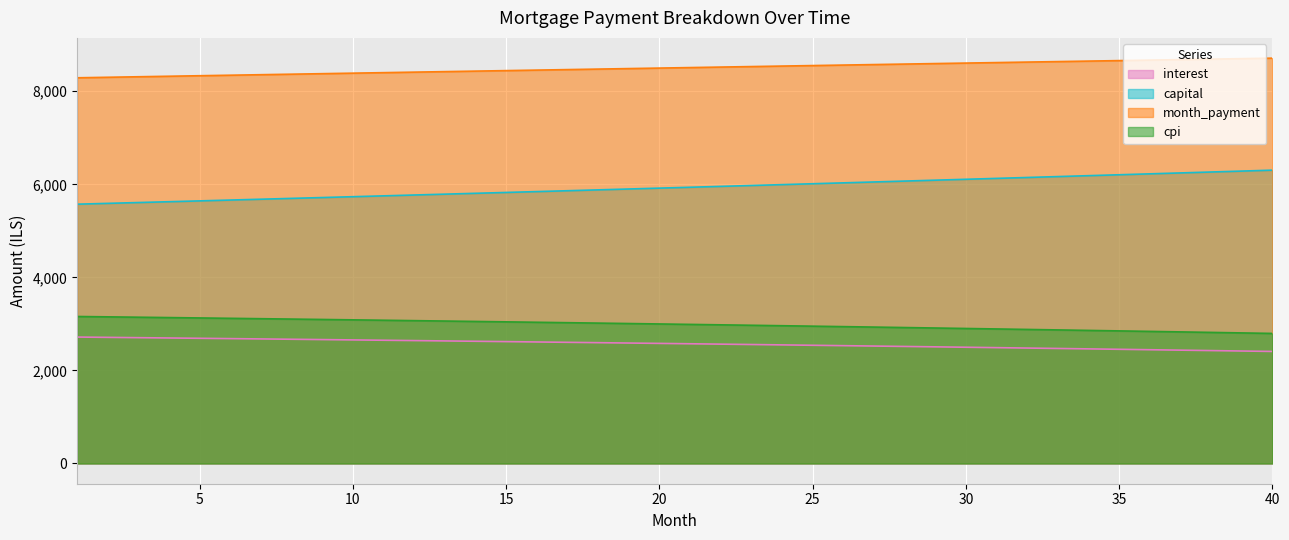

True or false: interest and capital intersect in this chart.

False